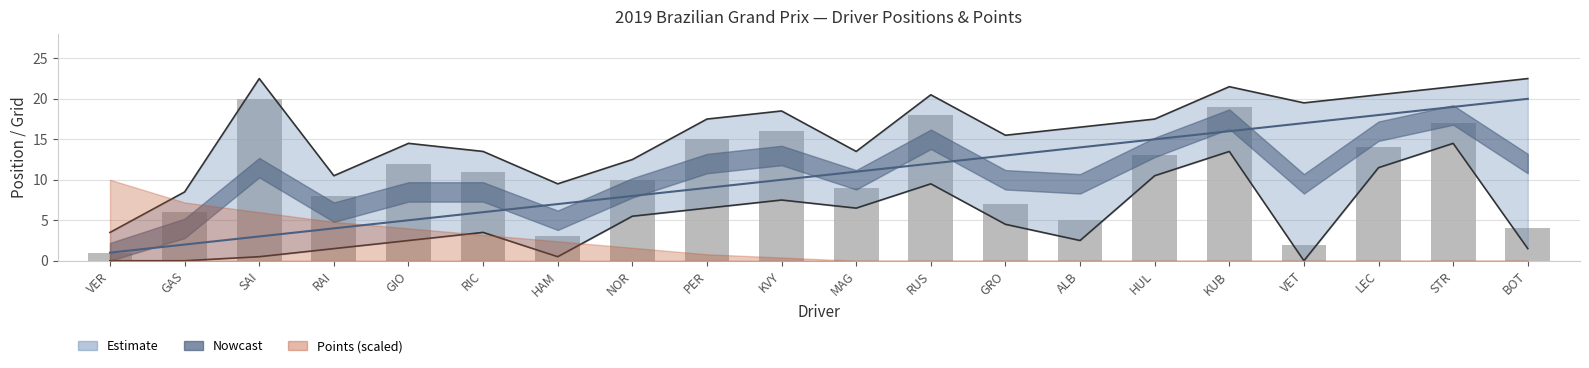

What is the average value of the GridPosition series?

10